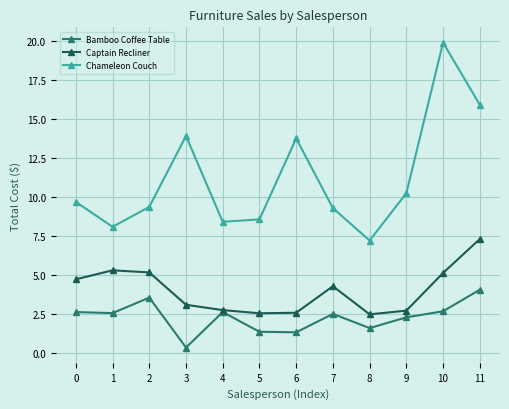

What is the value of the Chameleon Couch point at the 4th from the left?

13.9